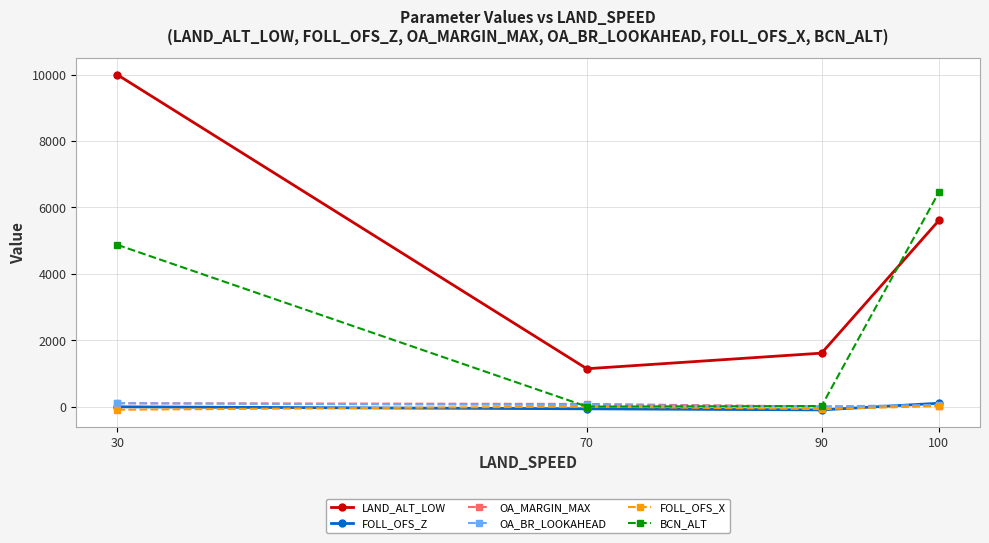

Which series ends up on top after the final intersection of OA_BR_LOOKAHEAD and BCN_ALT?

BCN_ALT